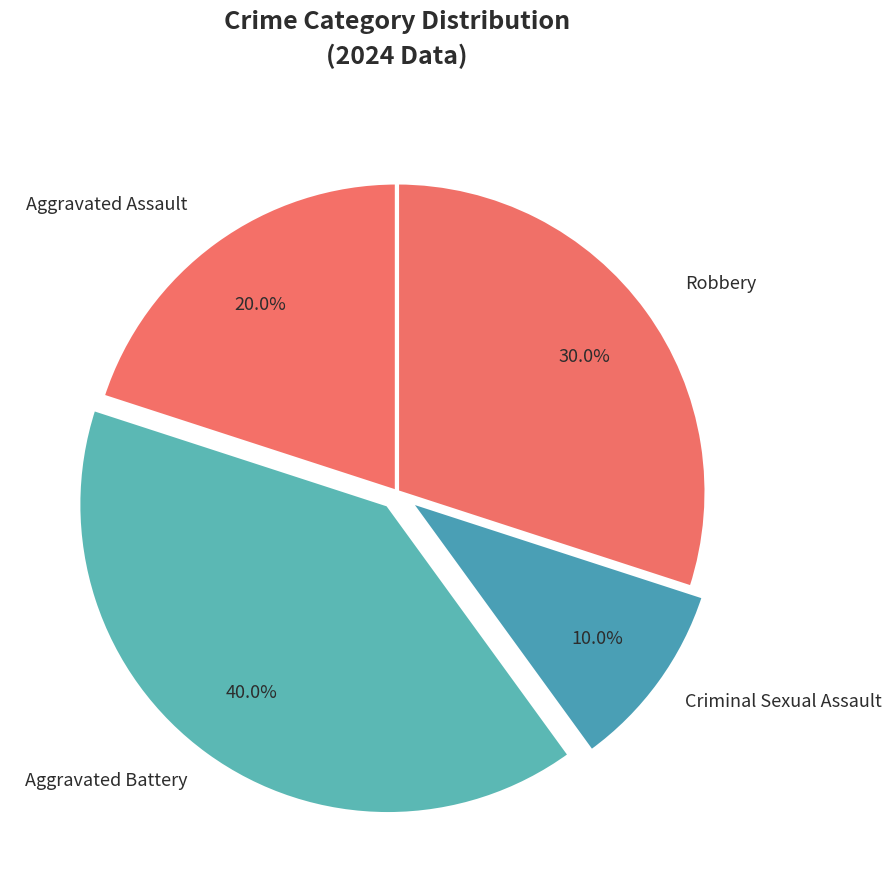

To the nearest percent, what percentage of the pie is Criminal Sexual Assault?

10%